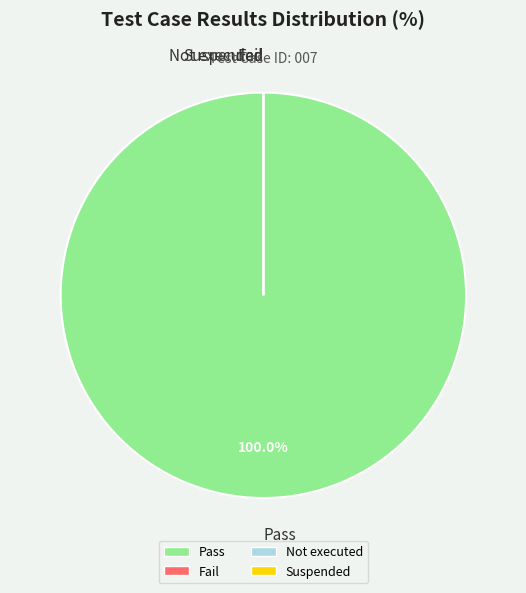

Rank the categories by value from highest to lowest.

Pass, Fail, Not executed, Suspended